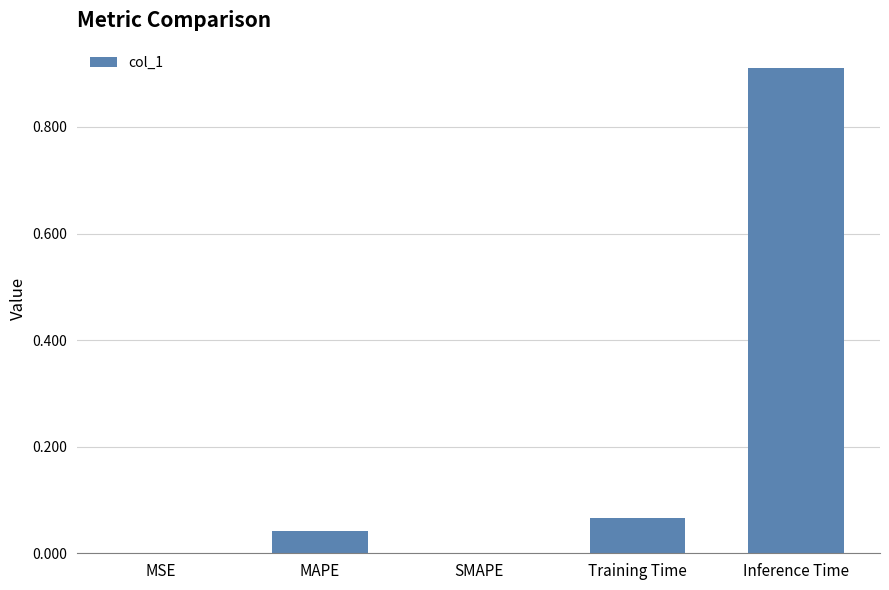

Between SMAPE and Training Time, which is larger?

Training Time